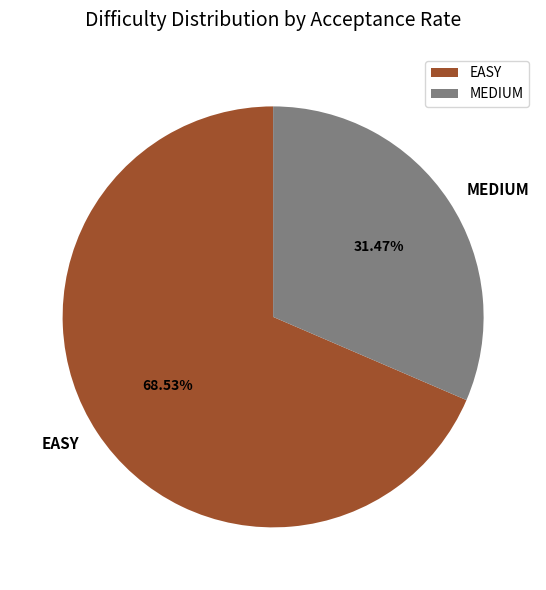

Do MEDIUM and EASY together represent more than half of the pie?

Yes